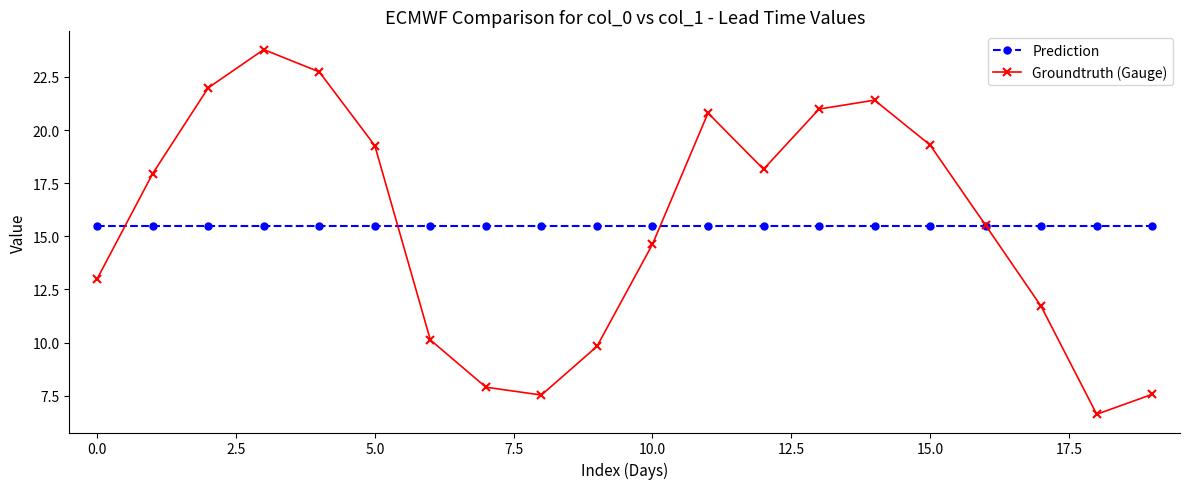

What is the minimum value shown in the chart?

6.6